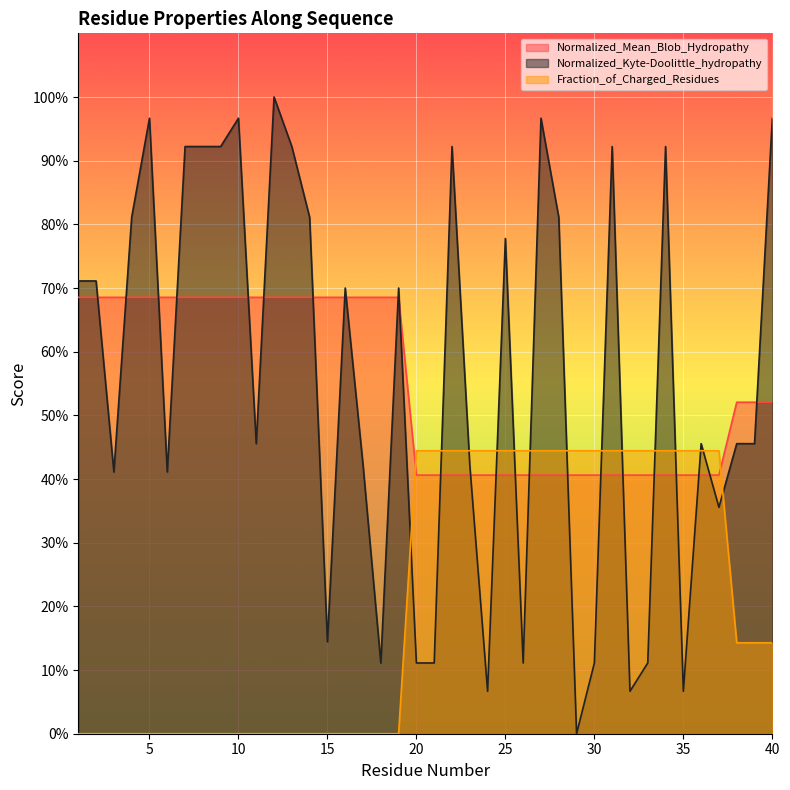

What is the value of the Normalized_Kyte-Doolittle_hydropathy point at the 17th from the left?

0.4